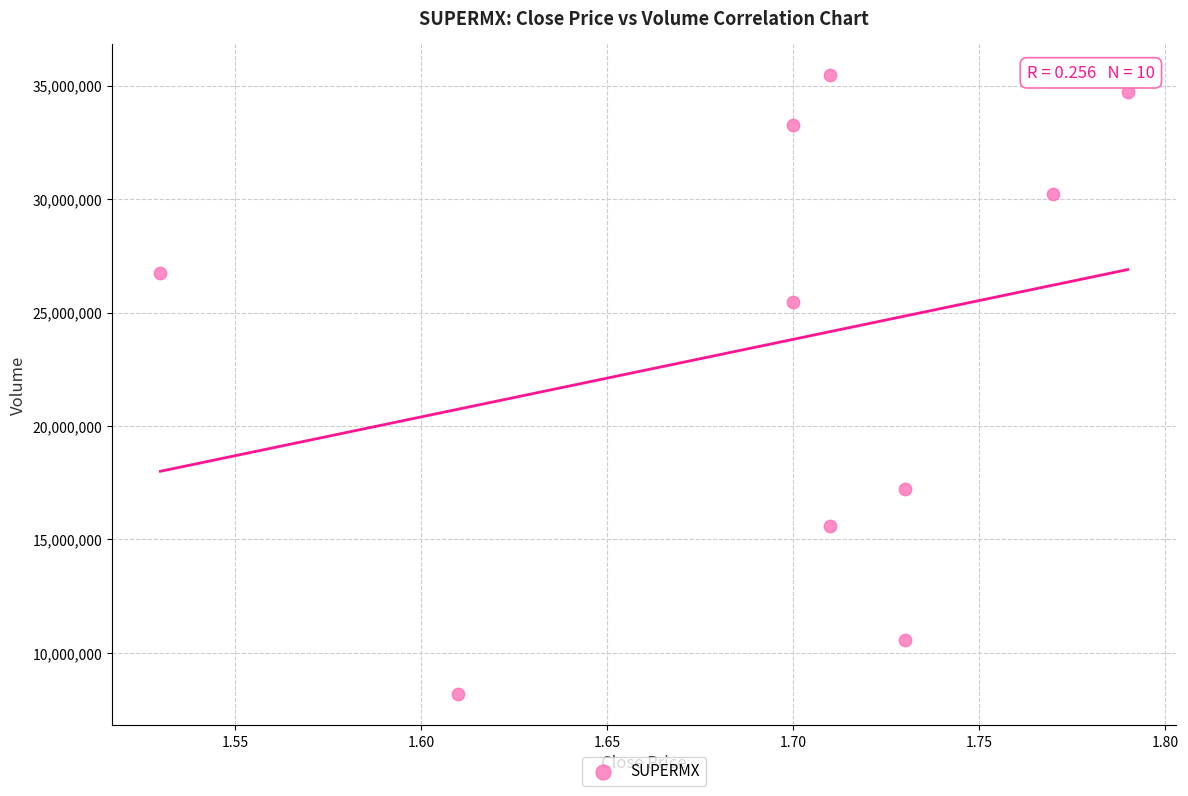

What is the range of Y values (max minus min)?

27309000